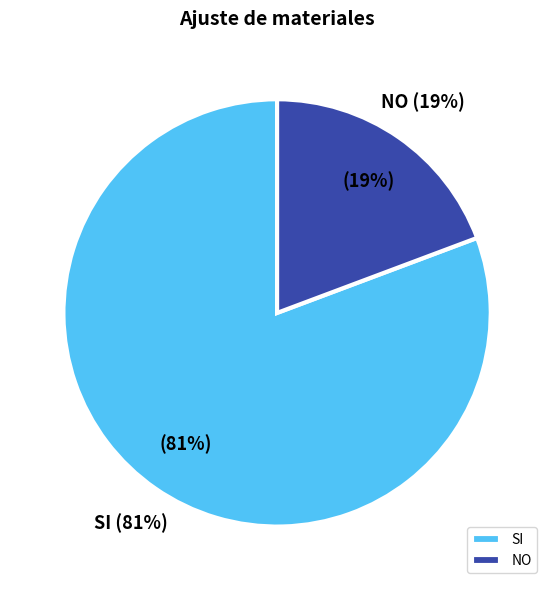

To the nearest percent, what is the combined percentage of SI and NO?

100%